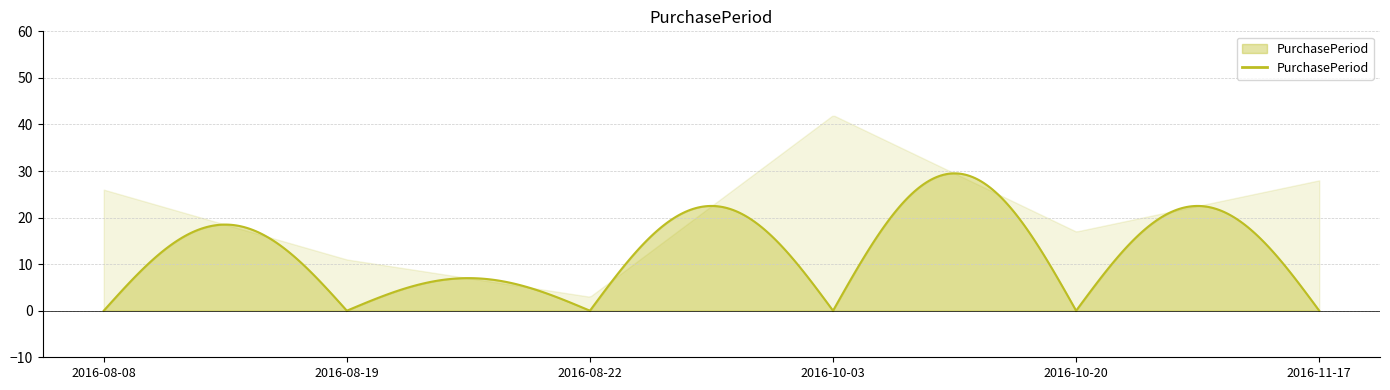

What is the sum of all values?

127